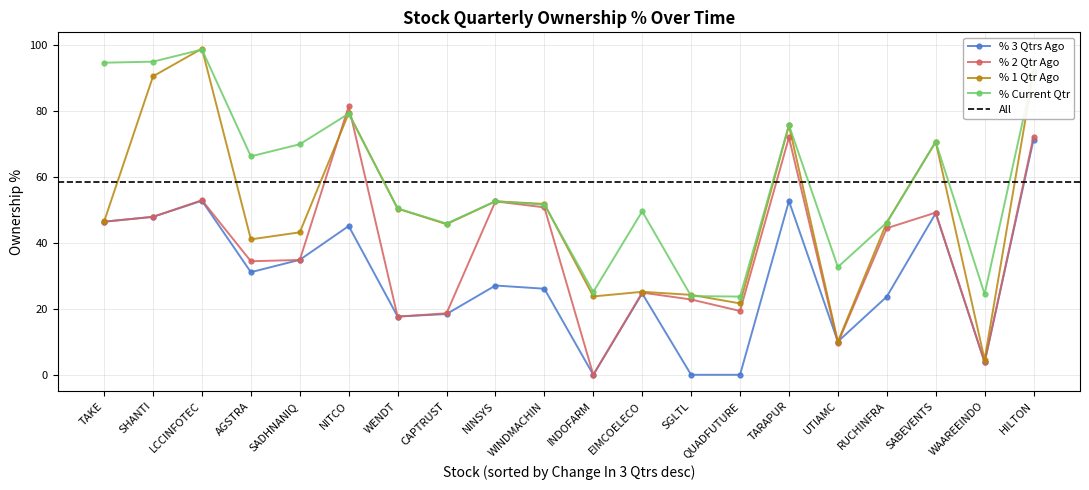

What is the label of the 9th point from the left?

NINSYS